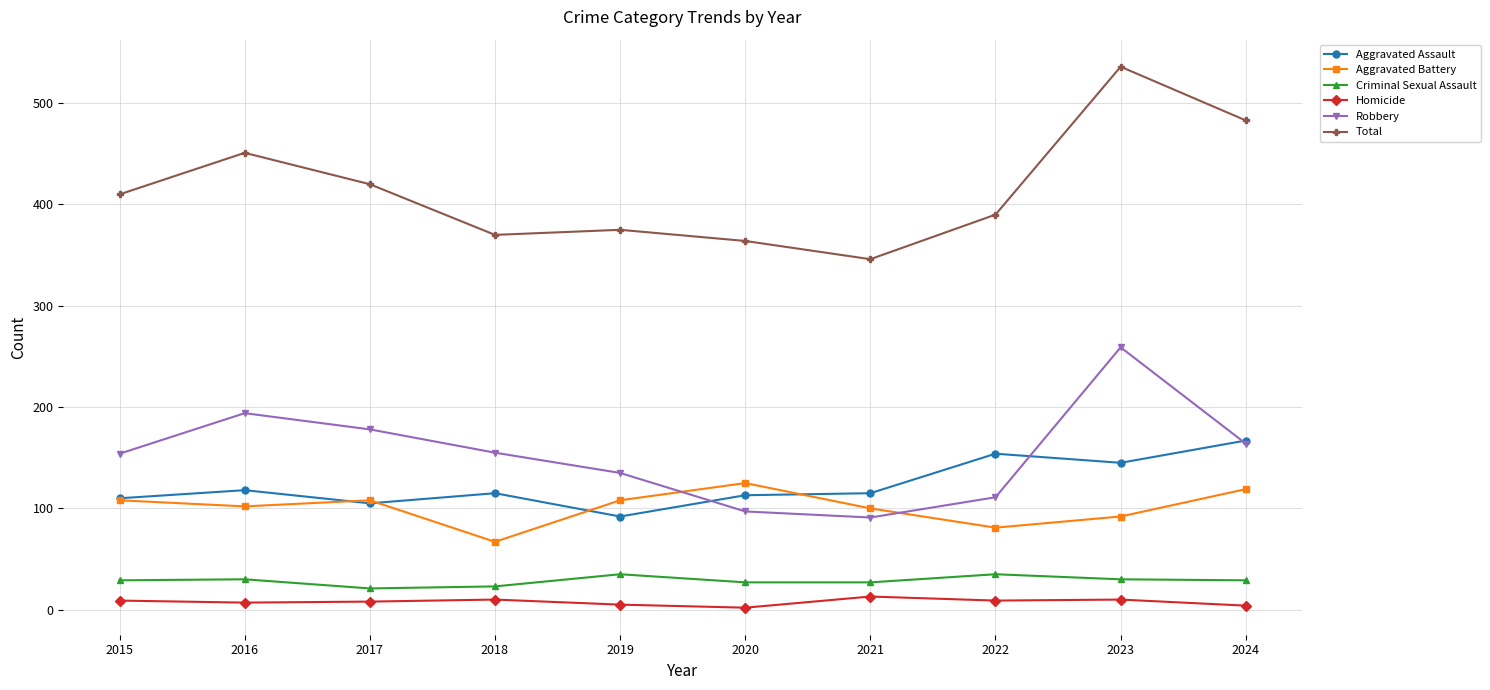

What is the value of the Aggravated Battery point at the 10th from the left?

119